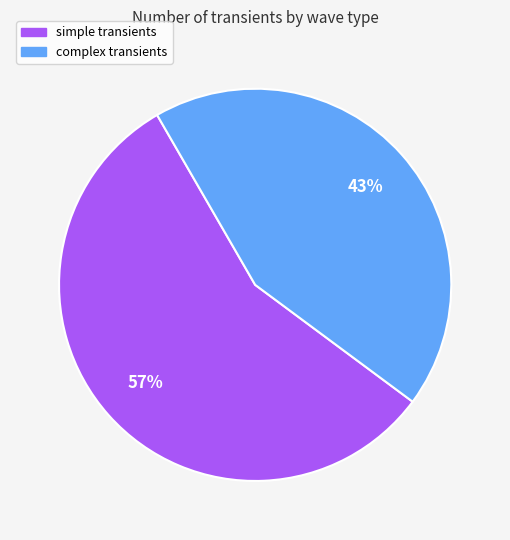

Approximately how many times larger is the value at complex compared to simple?

0.8